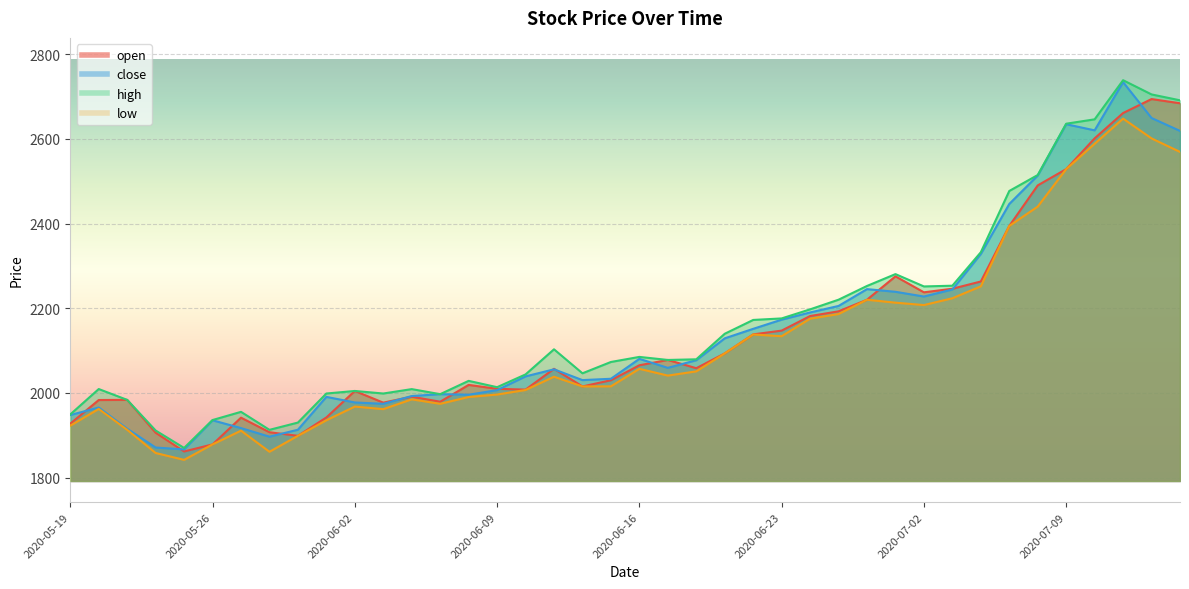

True or false: close and high cross at least once.

False